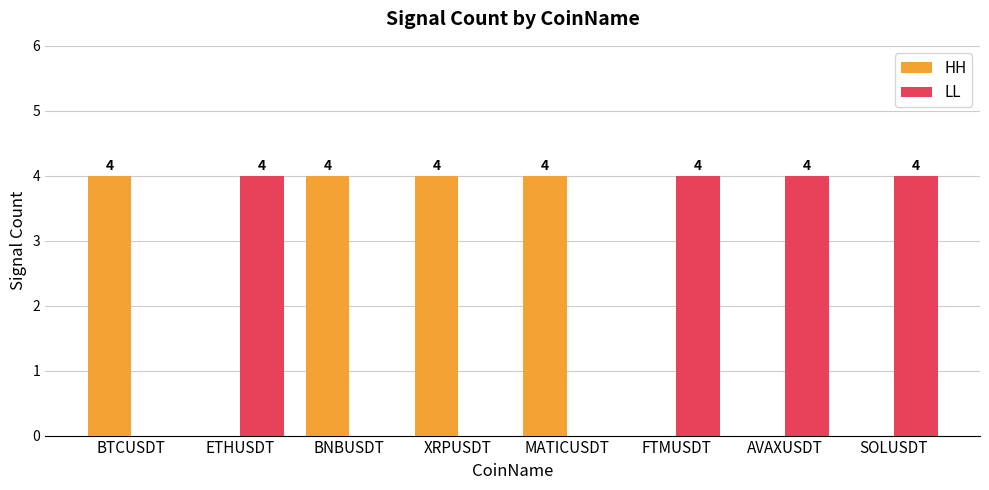

What is the approximate value of LL at ETHUSDT?

4